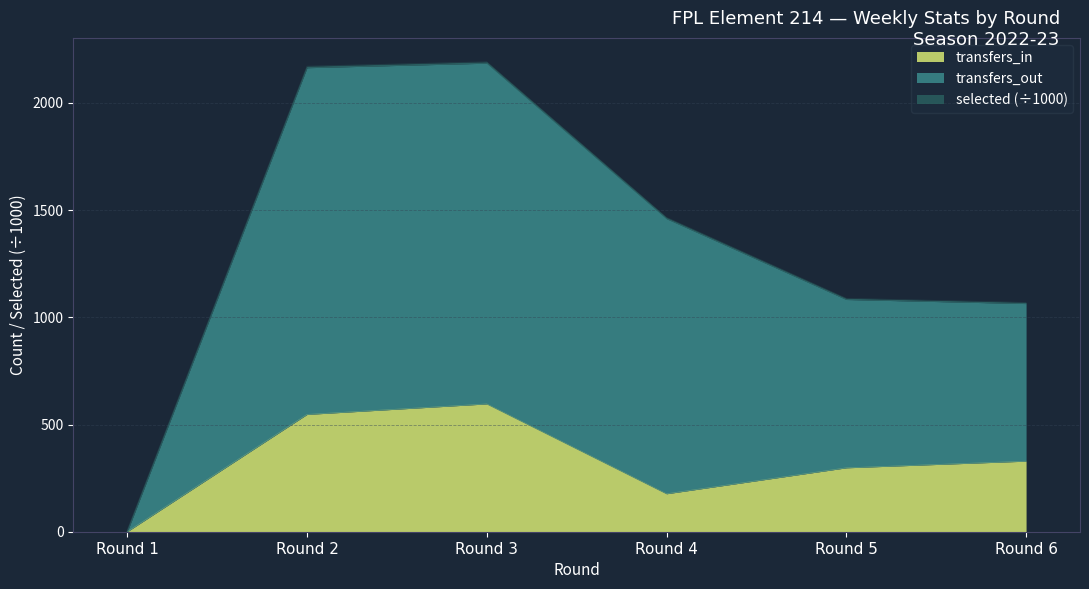

How many values in the transfers_in series are below 329?

3